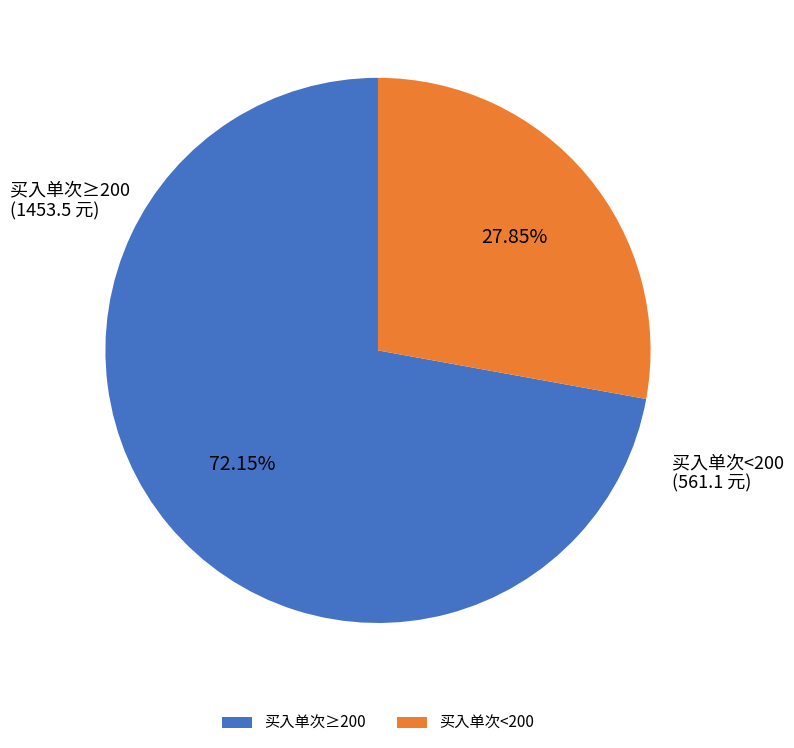

To the nearest percent, what is the difference between the largest and smallest slice percentages?

44%